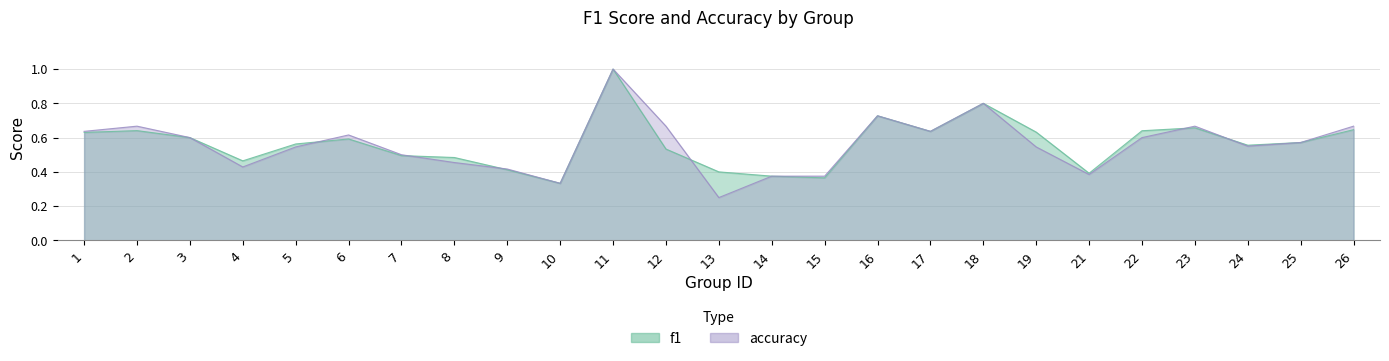

Rank the series by their average value, from highest to lowest.

f1, accuracy